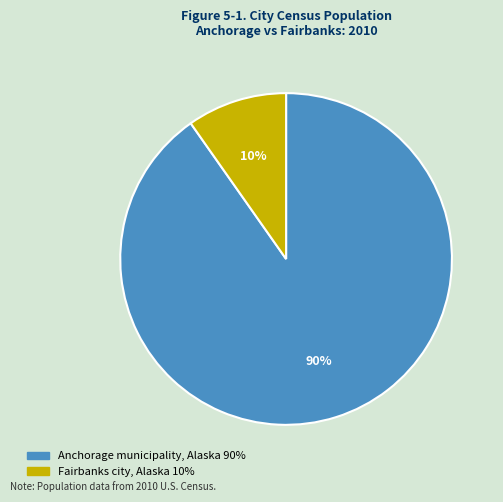

Is it true that Fairbanks city, Alaska is 10% of the pie?

True